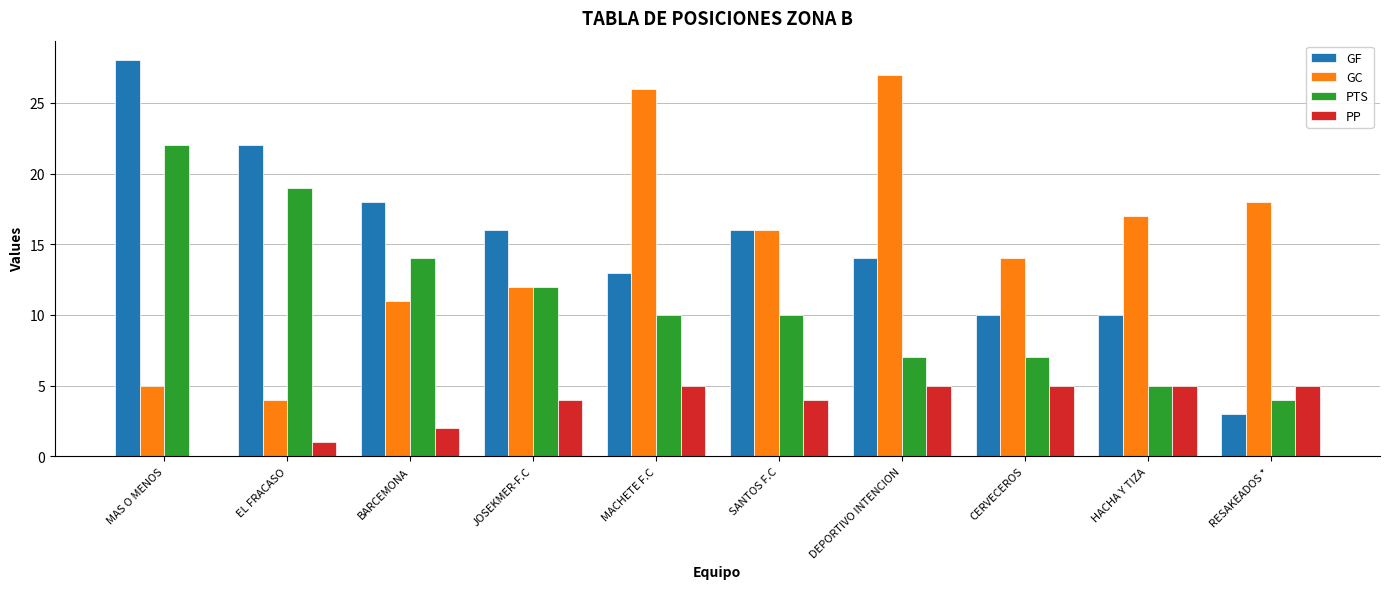

Which series changed the most between MAS O MENOS and BARCEMONA?

GF